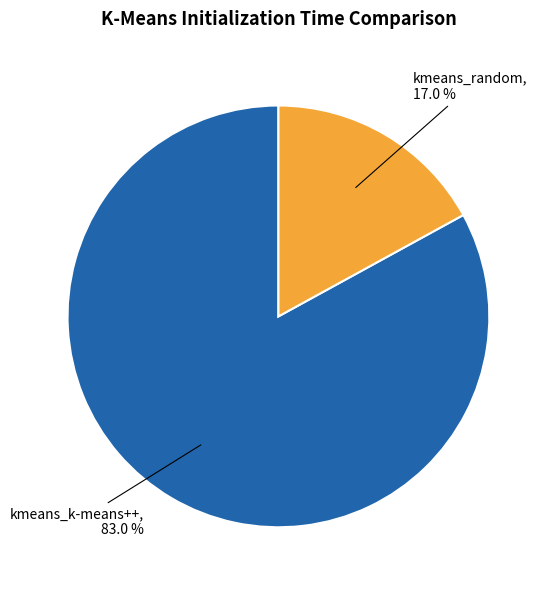

Which has a higher value, kmeans_random or kmeans_k-means++?

kmeans_k-means++